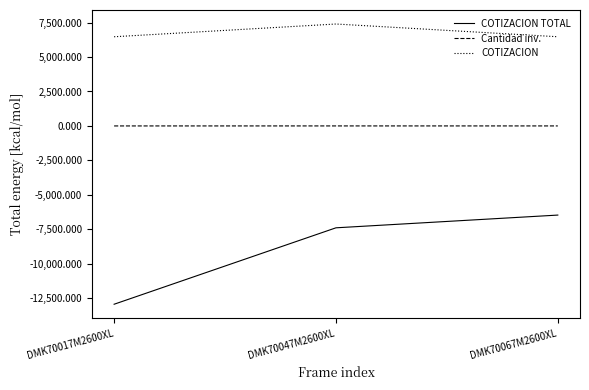

Where is COTIZACION TOTAL nearest to the value -9712?

DMK70047M2600XL